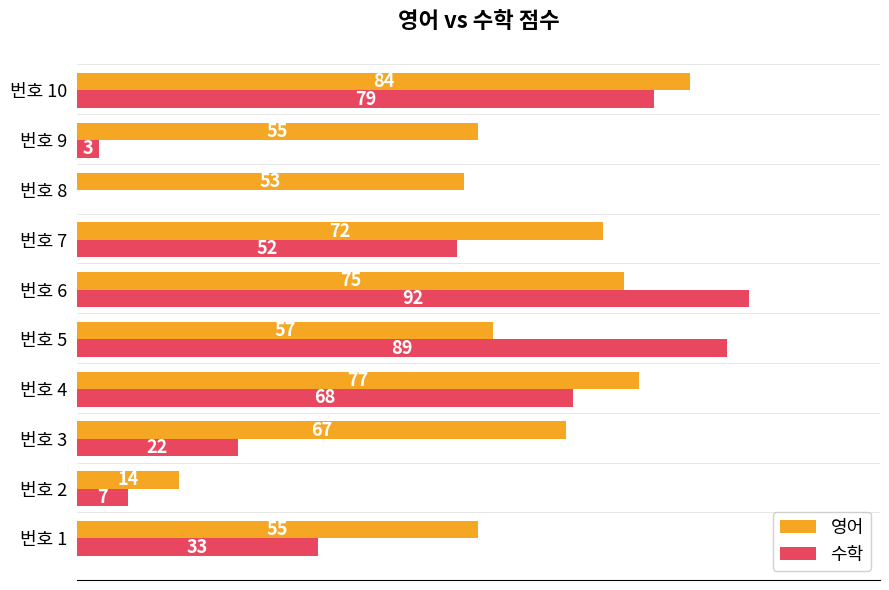

At which label is 수학 closest to 46?

번호 7